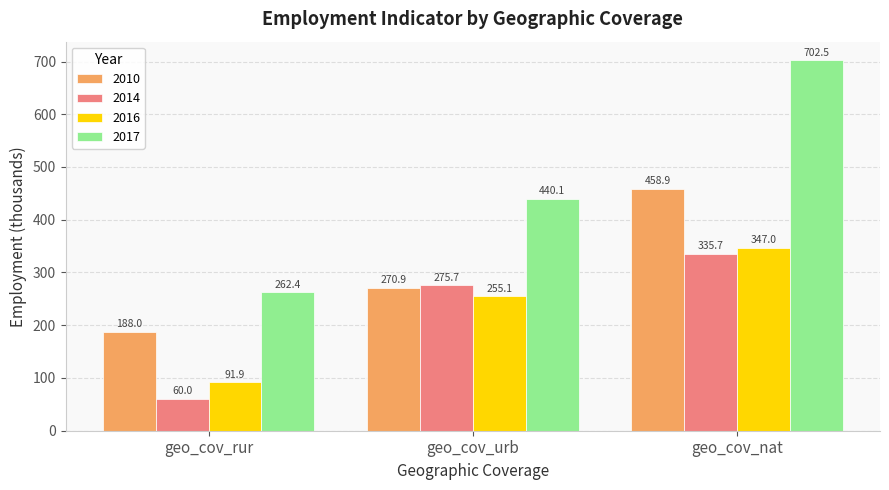

Count the number of data series in this chart.

4